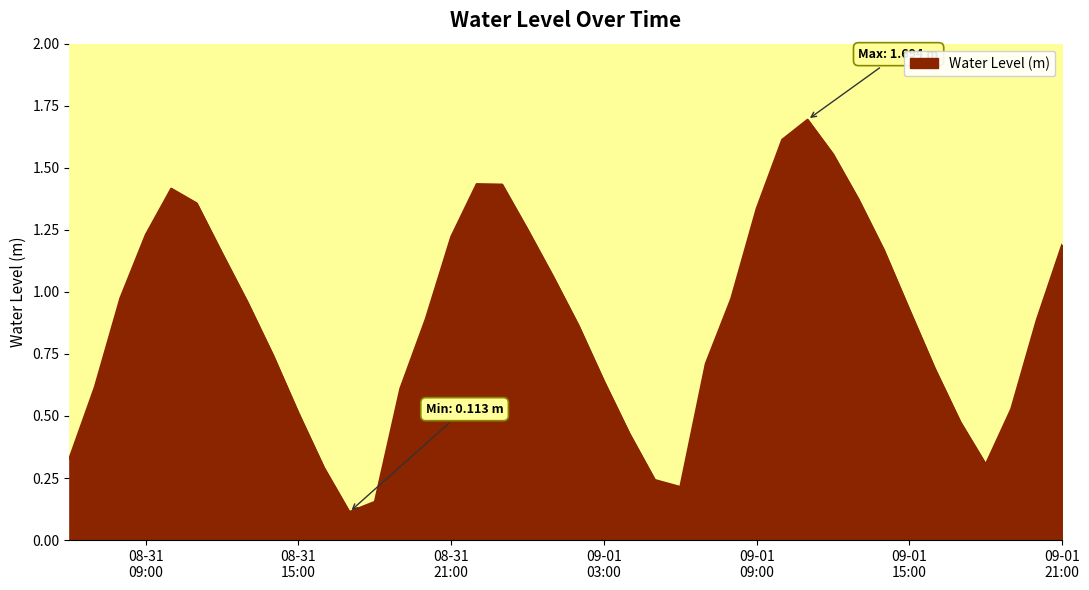

What is the smallest value displayed?

0.1